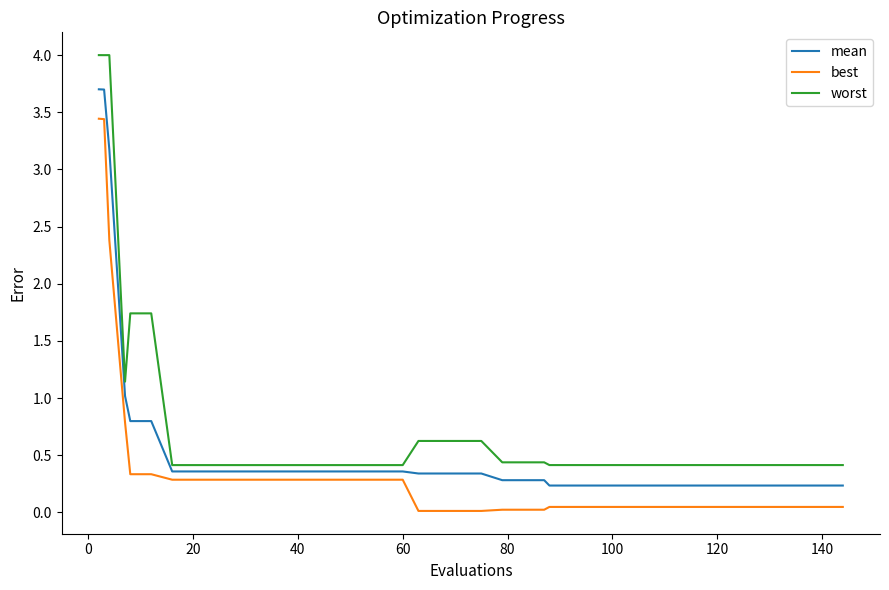

What is the minimum value for mean?

0.2